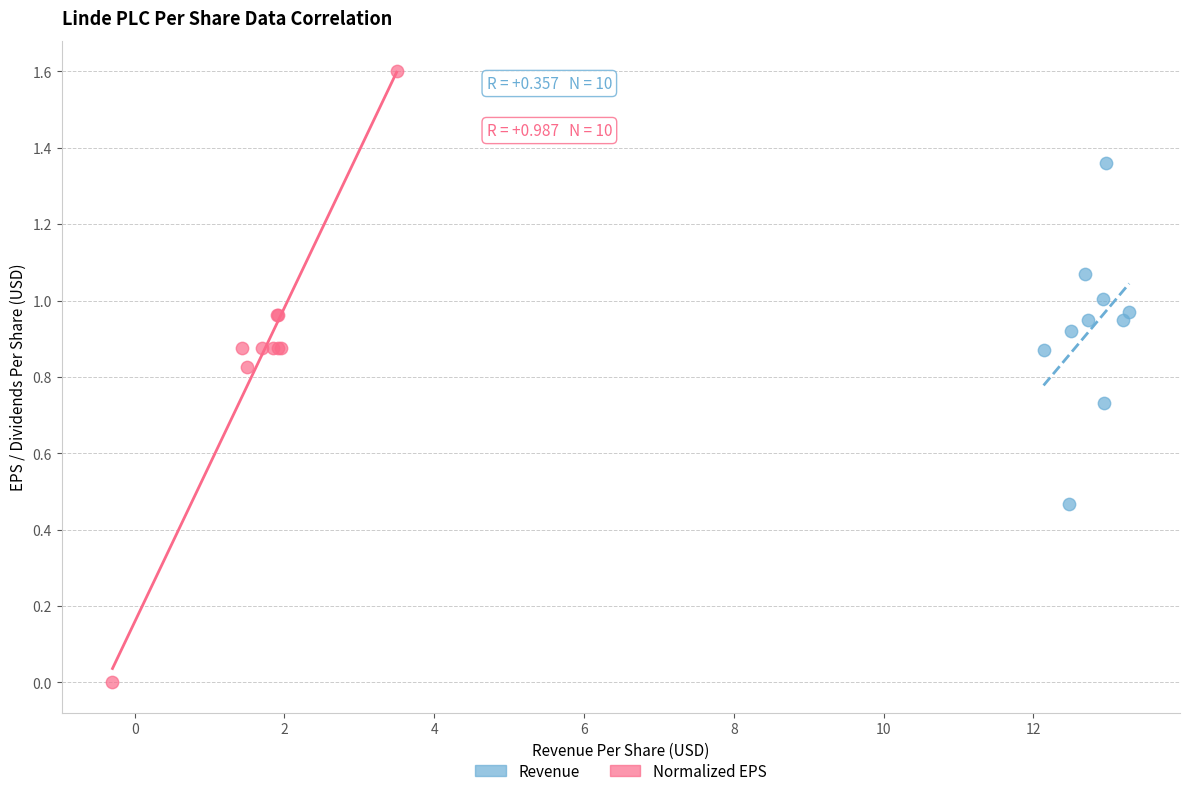

Which series reaches the minimum Y coordinate?

Normalized EPS